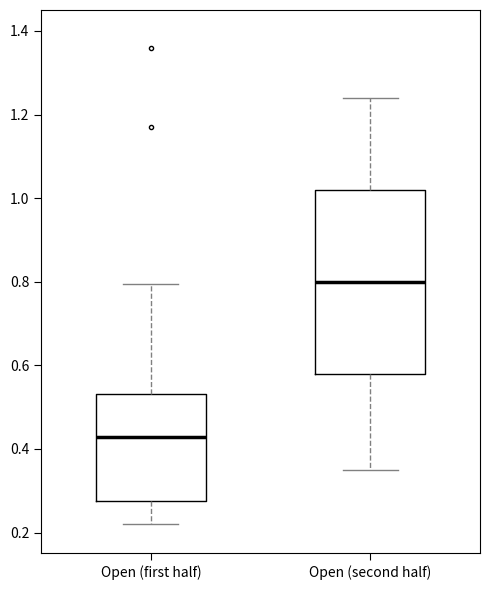

Reading left to right, read every box against the y-axis: the position of its median line, the range the box covers, and the ends of its whiskers. The values are not printed on the chart, so give them approximately, as read against the axis.

Open (first half): median 0.42, box 0.28 to 0.54, whiskers 0.22 to 0.80
Open (second half): median 0.80, box 0.58 to 1.02, whiskers 0.36 to 1.24